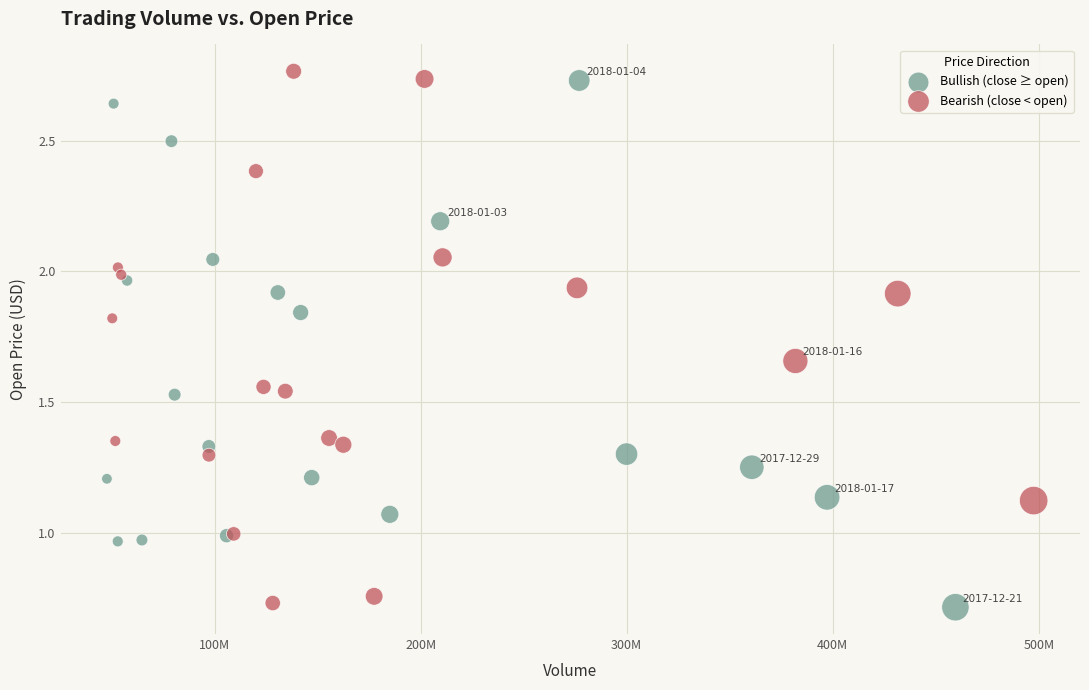

Which series contains the highest Y value?

Bearish (close < open)